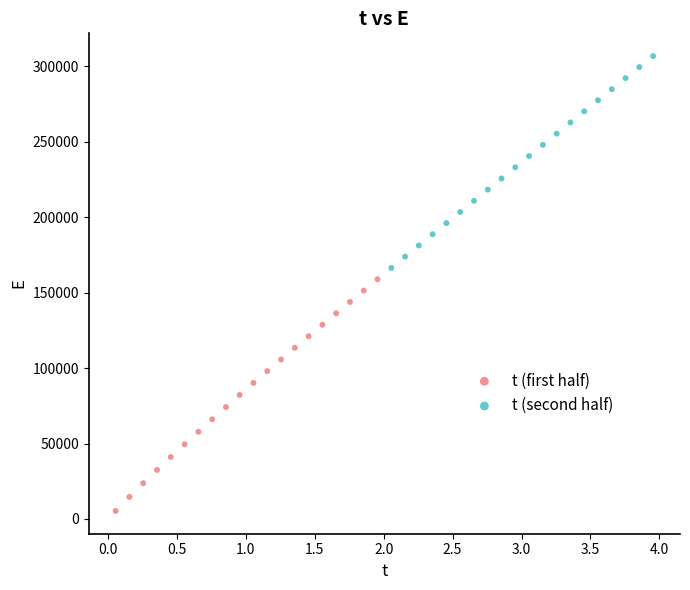

Which series contains the lowest Y value?

t (first half)